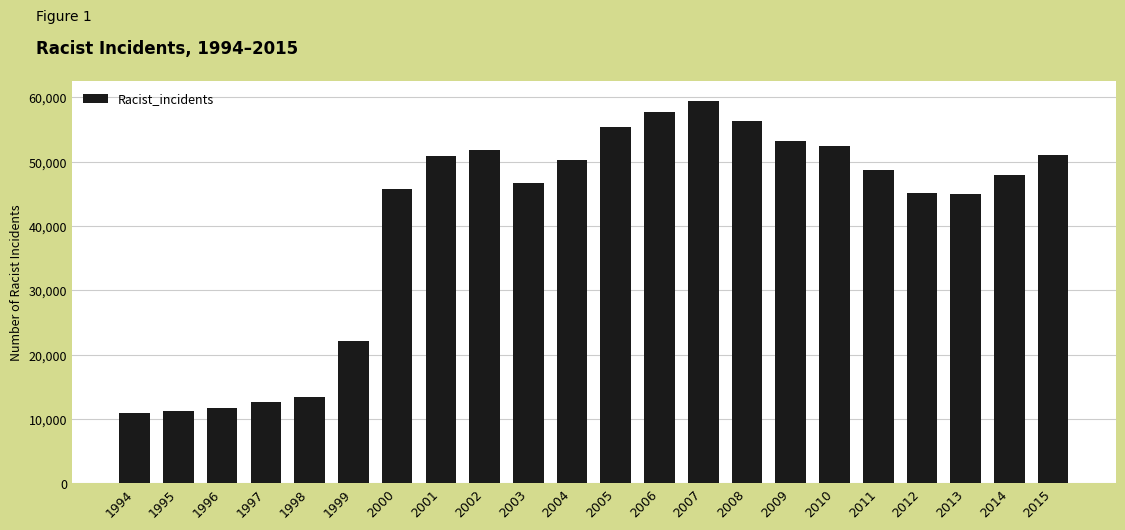

At which category does the chart reach its peak across all series?

2007